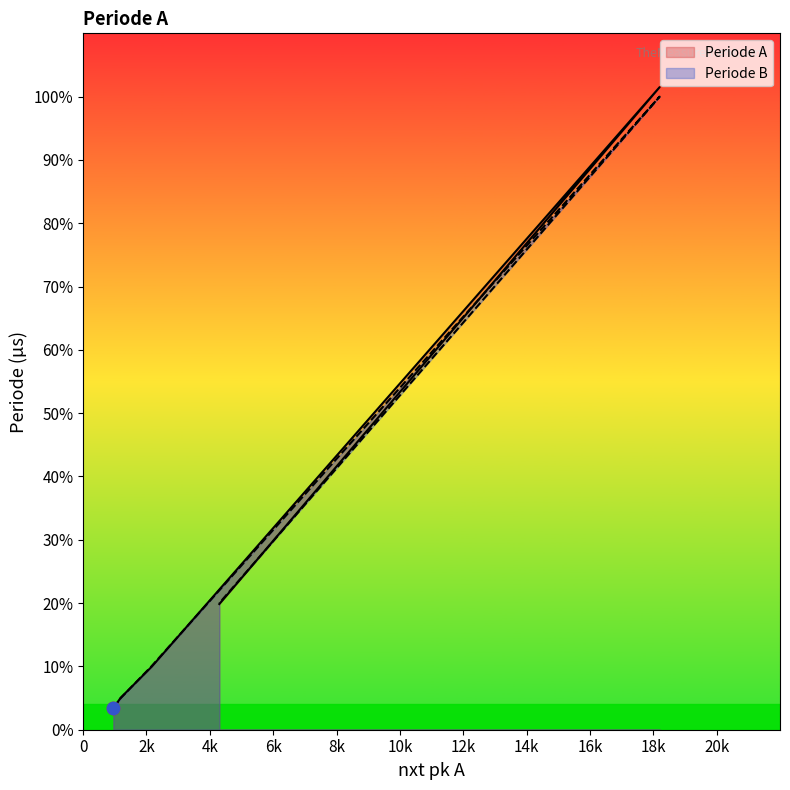

Is the value of Periode B at 956 greater than the value of Periode A at 4300?

No